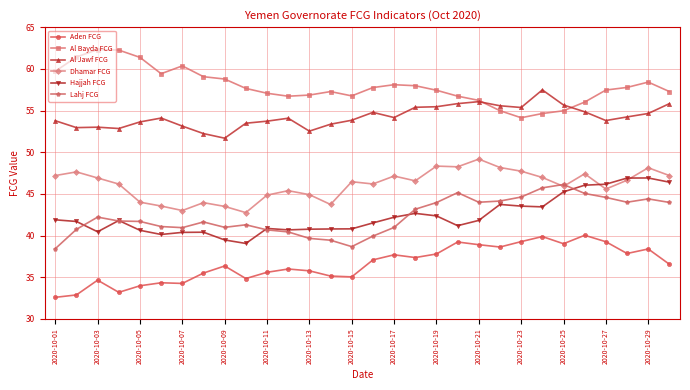

Does the chart display data point markers on the line(s)?

Yes